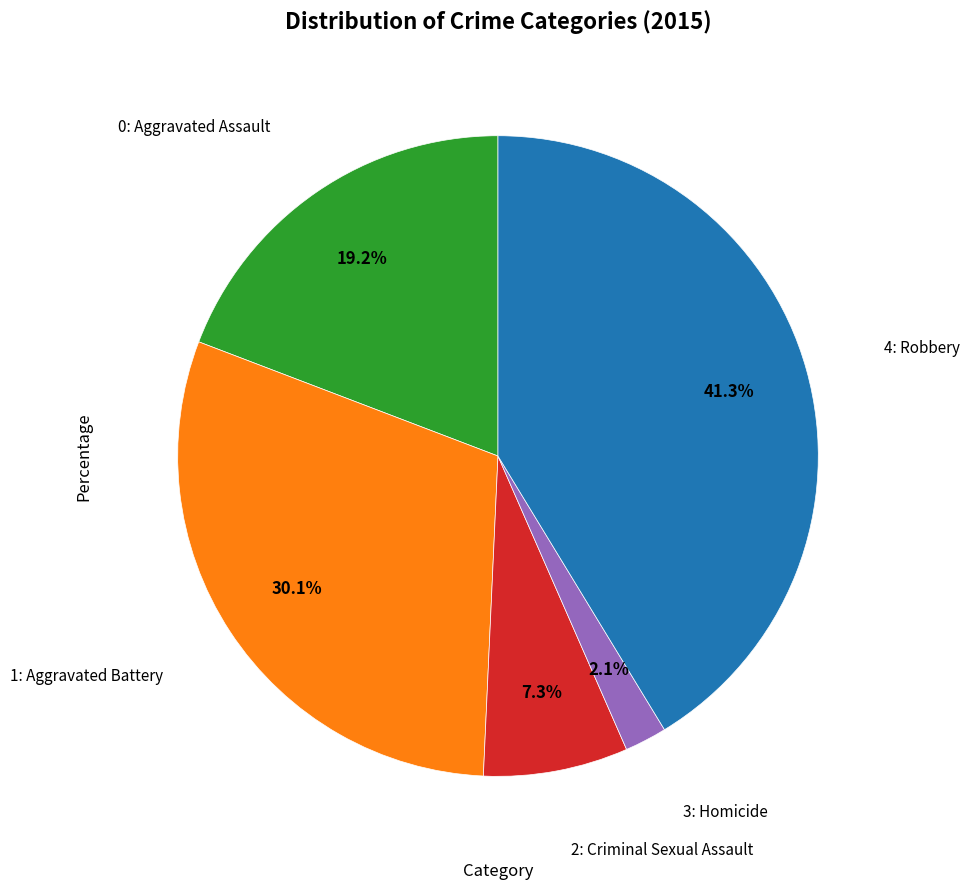

Count the number of slices in the pie.

5